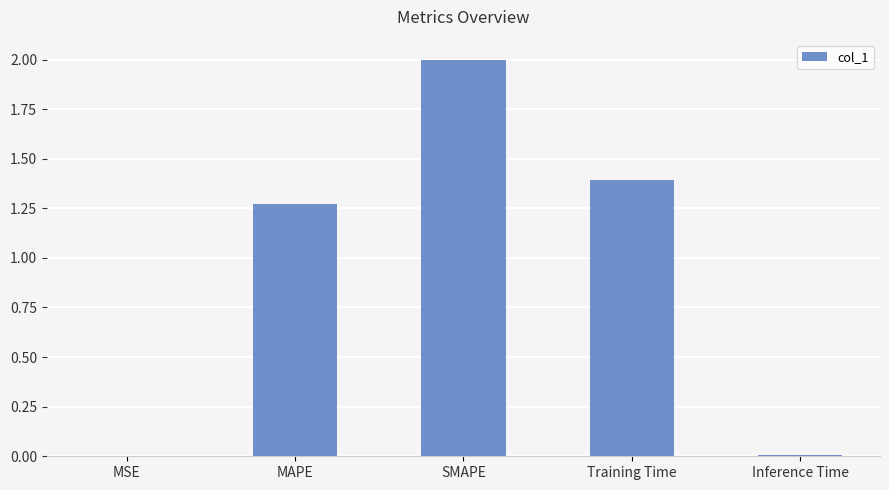

How many categories are shown in the chart?

5